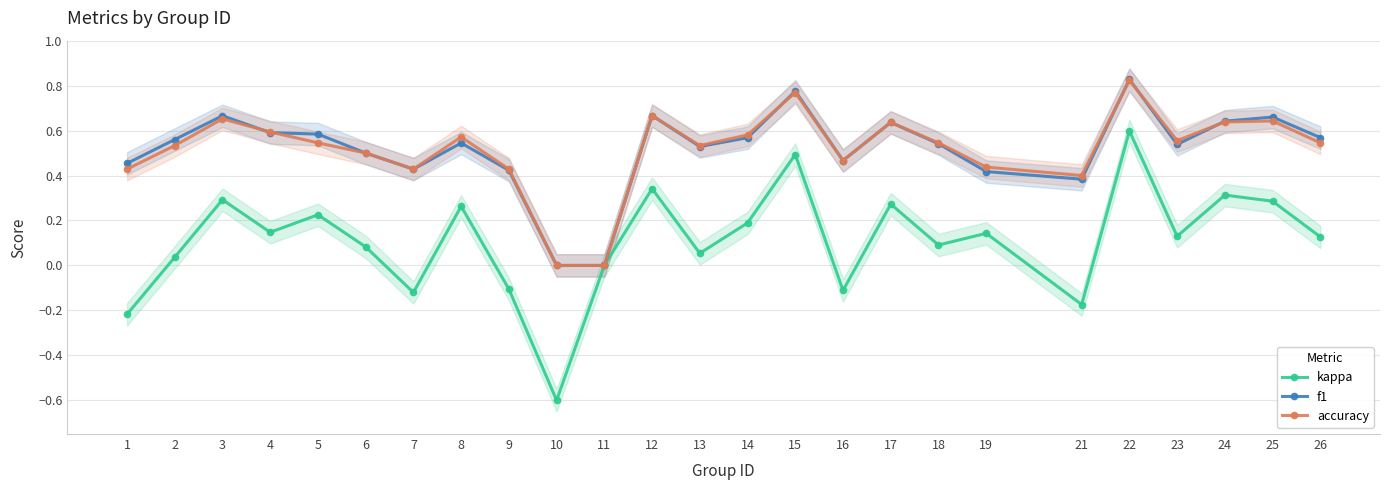

Is the value of kappa at 15 greater than the value of accuracy at 12?

No